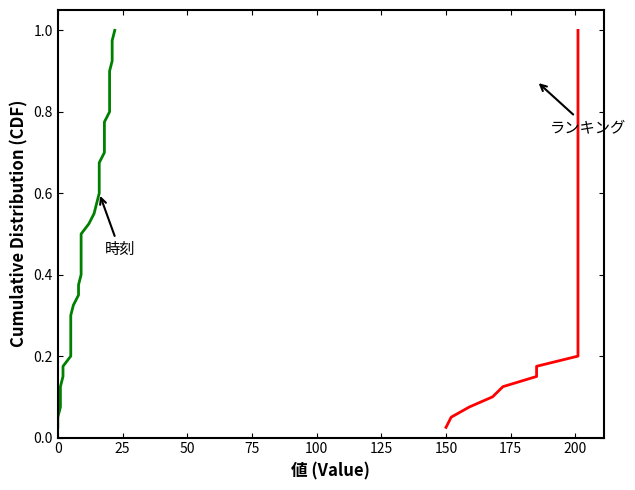

At how many categories does at least one series exceed 0?

40